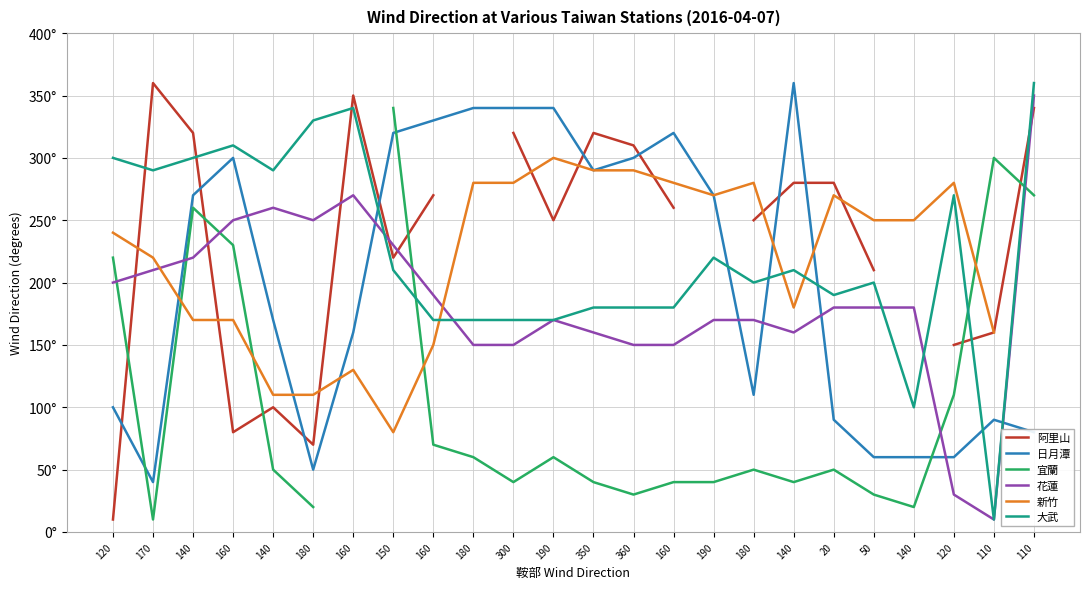

How many lines are shown in the chart?

6